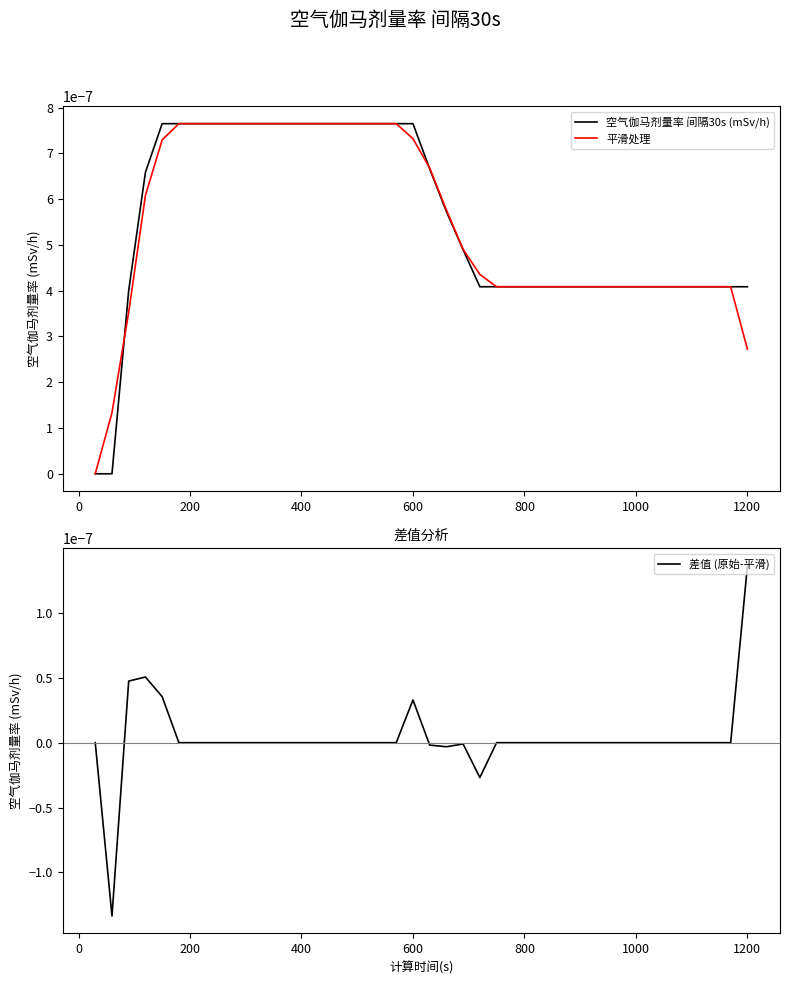

At which label does 差值 (原始-平滑) reach its peak?

1200